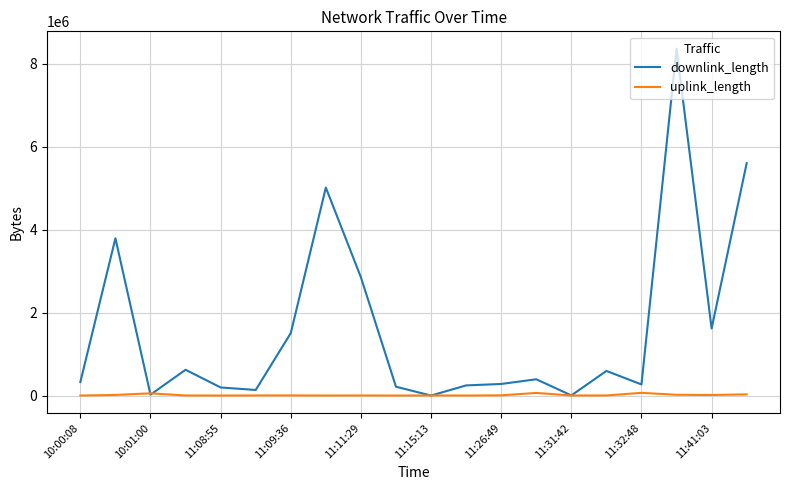

Rank the series by their maximum value, from highest to lowest.

downlink_length, uplink_length